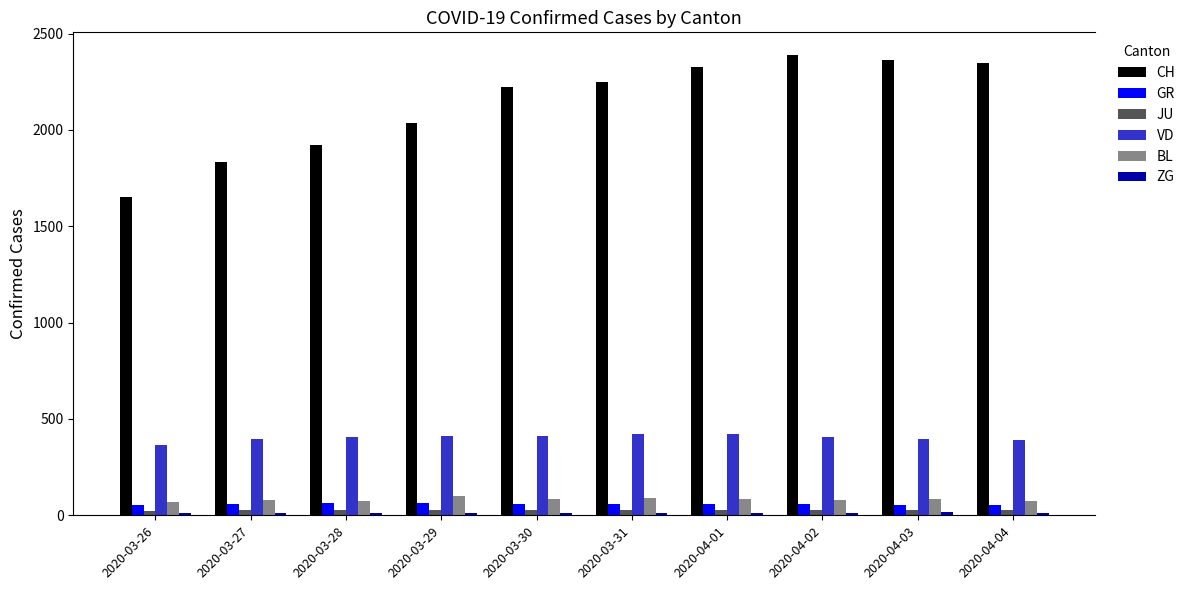

Which category has the highest value in the CH series?

2020-04-02